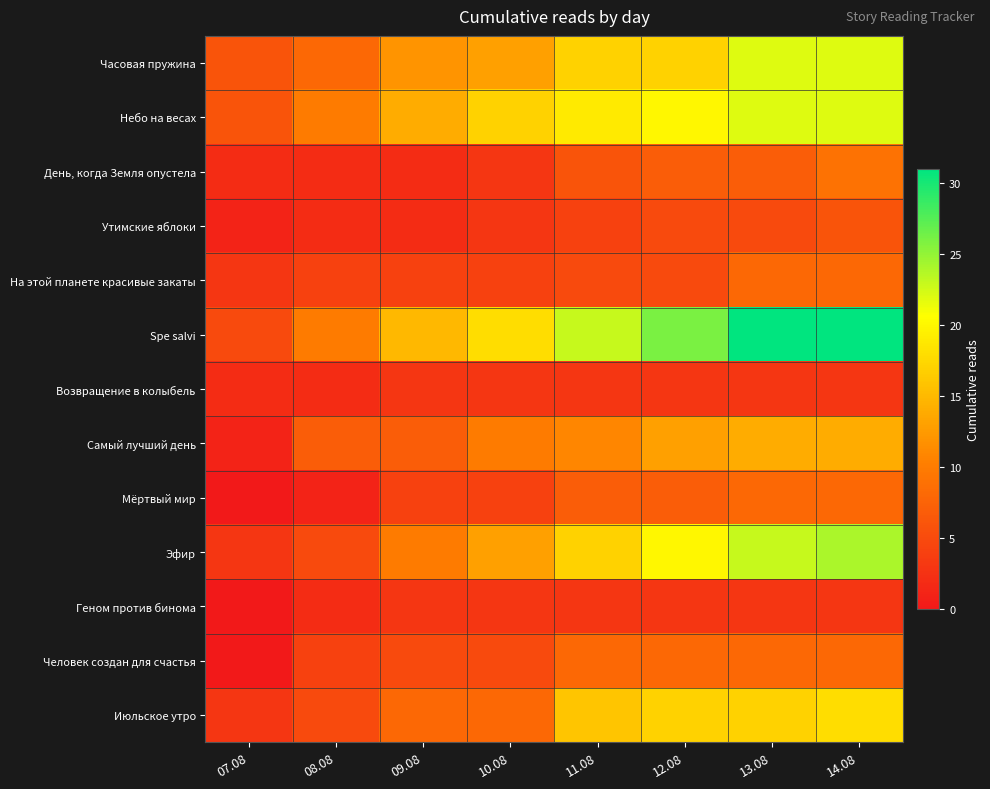

Reading left to right, list all the values displayed in this chart.

Часовая пружина: 07.08=6	08.08=8	09.08=12	10.08=13	11.08=17	12.08=17	13.08=22	14.08=22
Небо на весах: 07.08=6	08.08=10	09.08=14	10.08=17	11.08=19	12.08=20	13.08=22	14.08=22
День, когда Земля опустела: 07.08=2	08.08=2	09.08=2	10.08=3	11.08=6	12.08=7	13.08=7	14.08=9
Утимские яблоки: 07.08=1	08.08=2	09.08=2	10.08=3	11.08=4	12.08=5	13.08=5	14.08=6
На этой планете красивые закаты: 07.08=3	08.08=4	09.08=4	10.08=4	11.08=5	12.08=5	13.08=8	14.08=8
Spe salvi: 07.08=5	08.08=10	09.08=15	10.08=18	11.08=23	12.08=26	13.08=31	14.08=31
Возвращение в колыбель: 07.08=2	08.08=2	09.08=3	10.08=3	11.08=3	12.08=3	13.08=3	14.08=3
Самый лучший день: 07.08=1	08.08=7	09.08=7	10.08=10	11.08=11	12.08=13	13.08=14	14.08=14
Мёртвый мир: 07.08=0	08.08=1	09.08=4	10.08=4	11.08=7	12.08=7	13.08=8	14.08=8
Эфир: 07.08=3	08.08=5	09.08=10	10.08=13	11.08=17	12.08=20	13.08=23	14.08=24
Геном против бинома: 07.08=0	08.08=2	09.08=3	10.08=3	11.08=3	12.08=3	13.08=3	14.08=3
Человек создан для счастья: 07.08=0	08.08=4	09.08=5	10.08=5	11.08=8	12.08=8	13.08=8	14.08=8
Июльское утро: 07.08=3	08.08=5	09.08=8	10.08=8	11.08=16	12.08=17	13.08=17	14.08=18